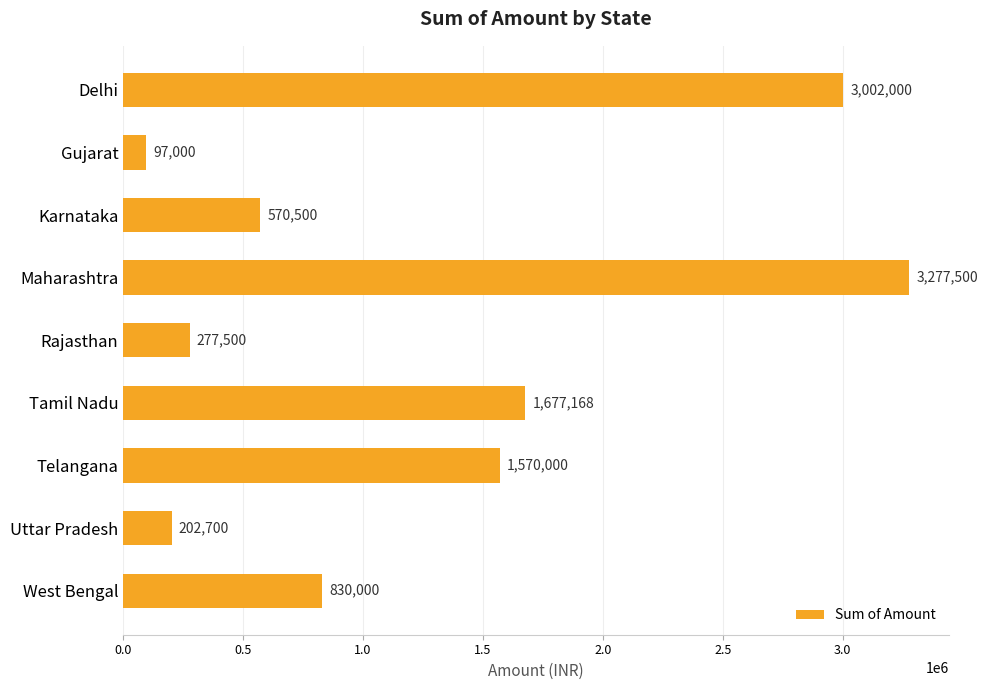

How many data points are less than 830000?

4